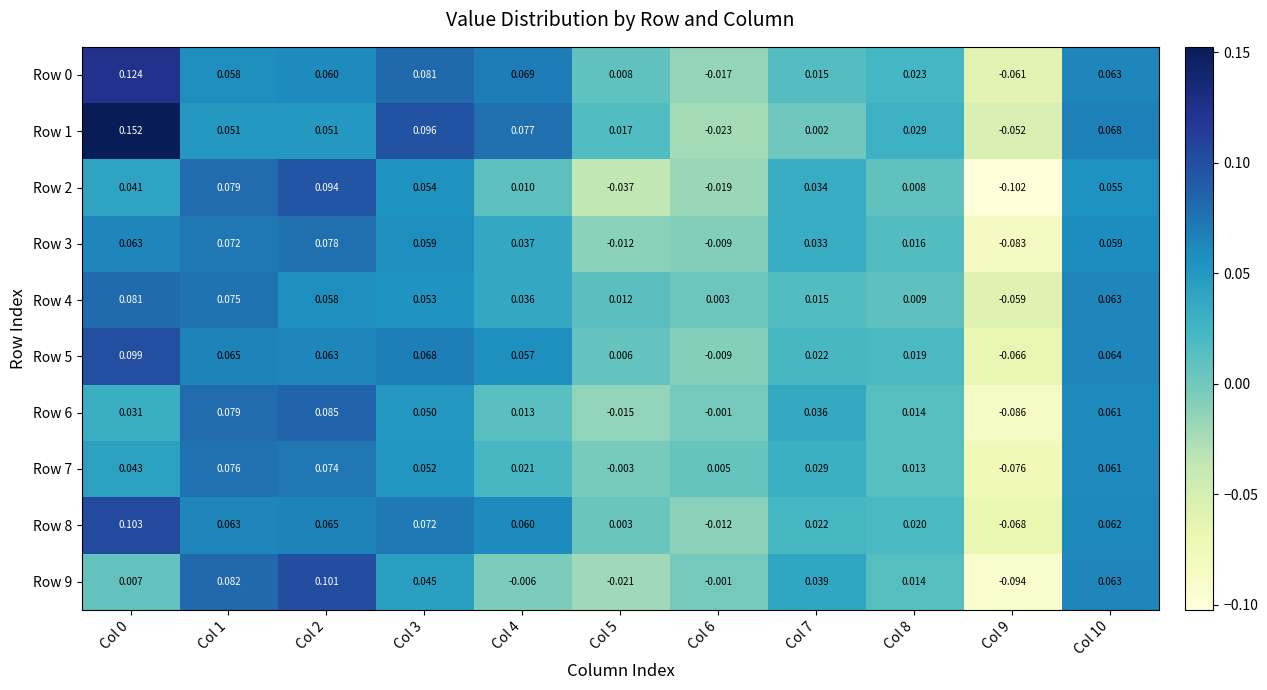

Is the value of Row 7 at Col 4 greater than the value of Row 6 at Col 9?

Yes